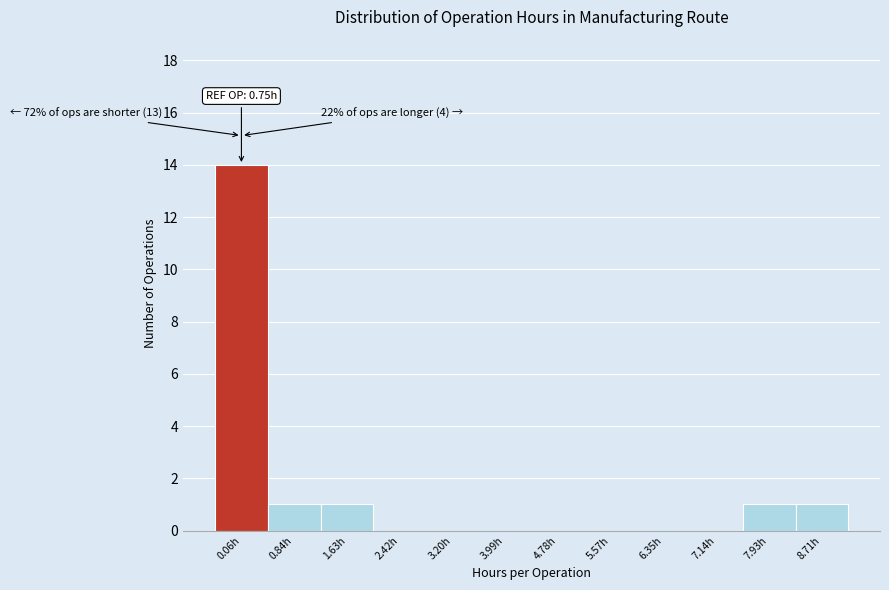

Reading left to right, extract all data points from this chart.

0.06h=14	0.84h=1	1.63h=1	2.42h=0	3.20h=0	3.99h=0	4.78h=0	5.57h=0	6.35h=0	7.14h=0	7.93h=1	8.71h=1